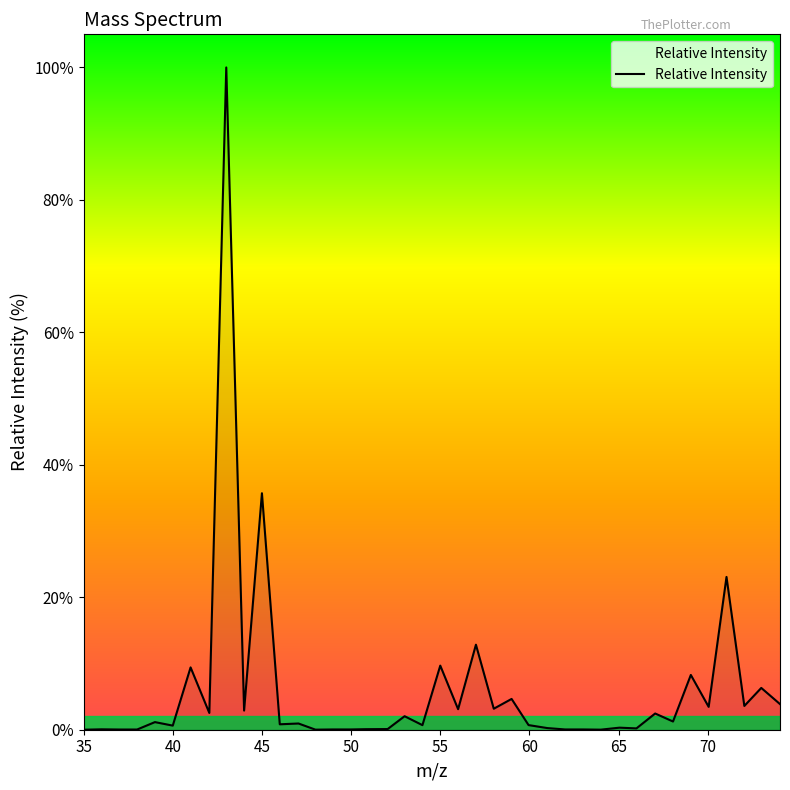

What is the greatest value displayed?

100.0